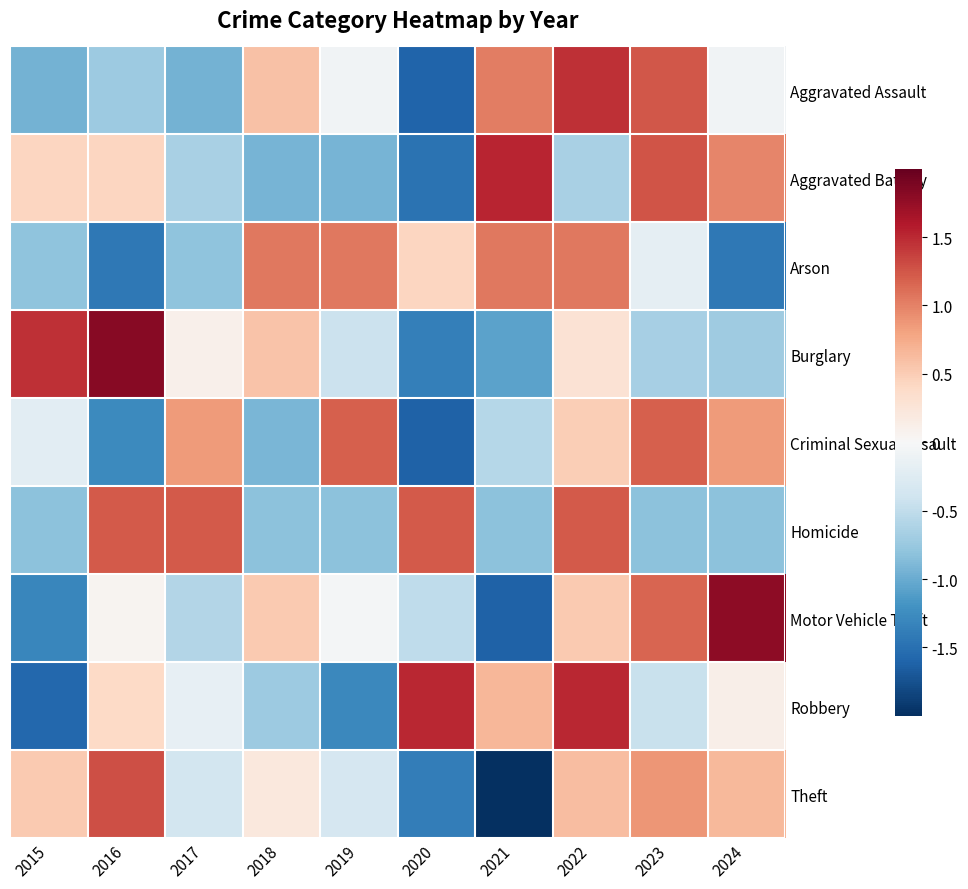

At which category is the sum across all series the highest?

2022